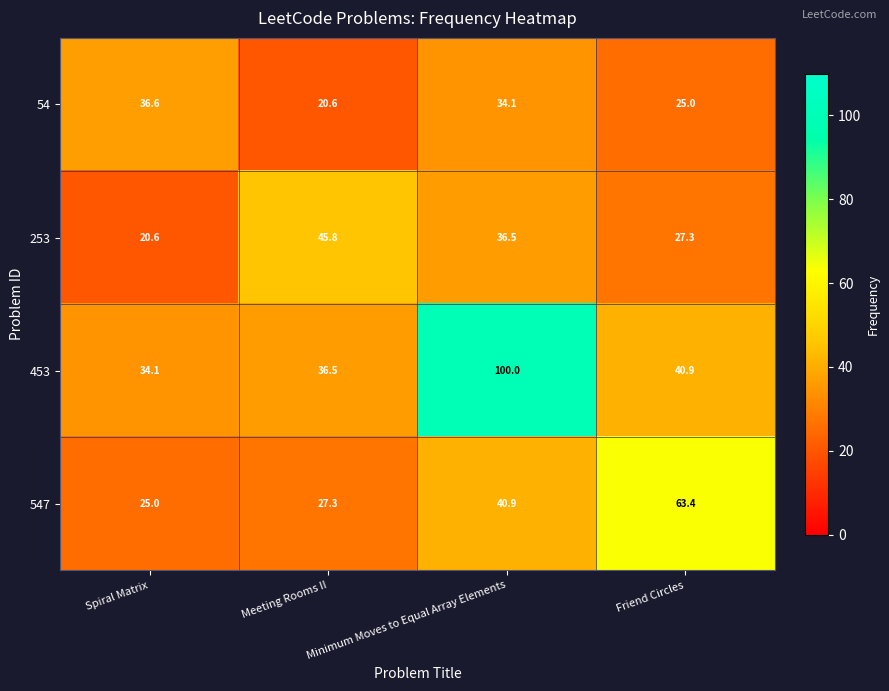

Where does the 253 series first go above 36?

Meeting Rooms II